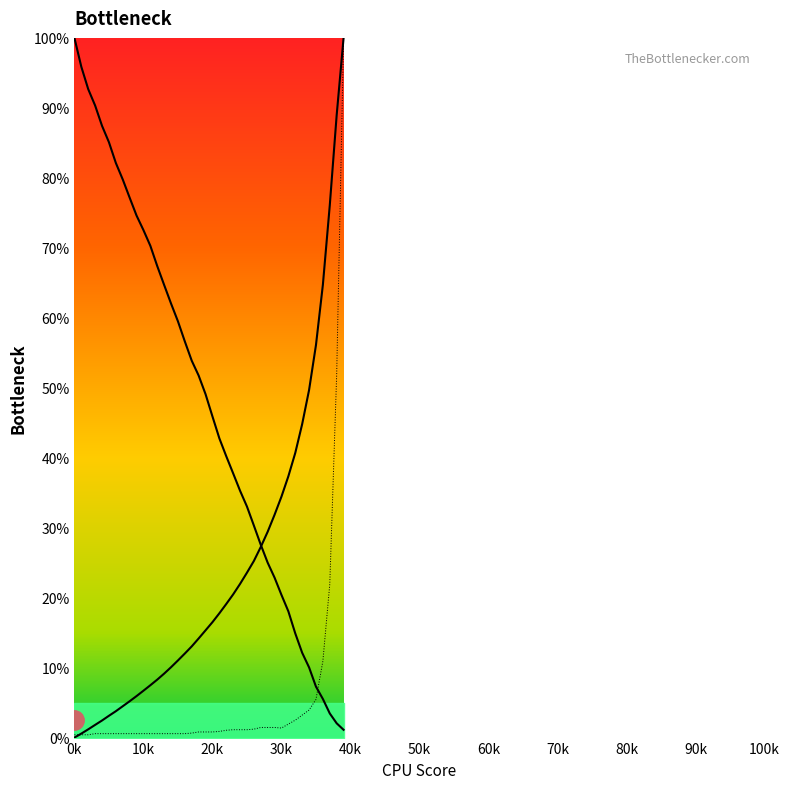

What is the value of the col_3 point at the 6th from the left?

0.6